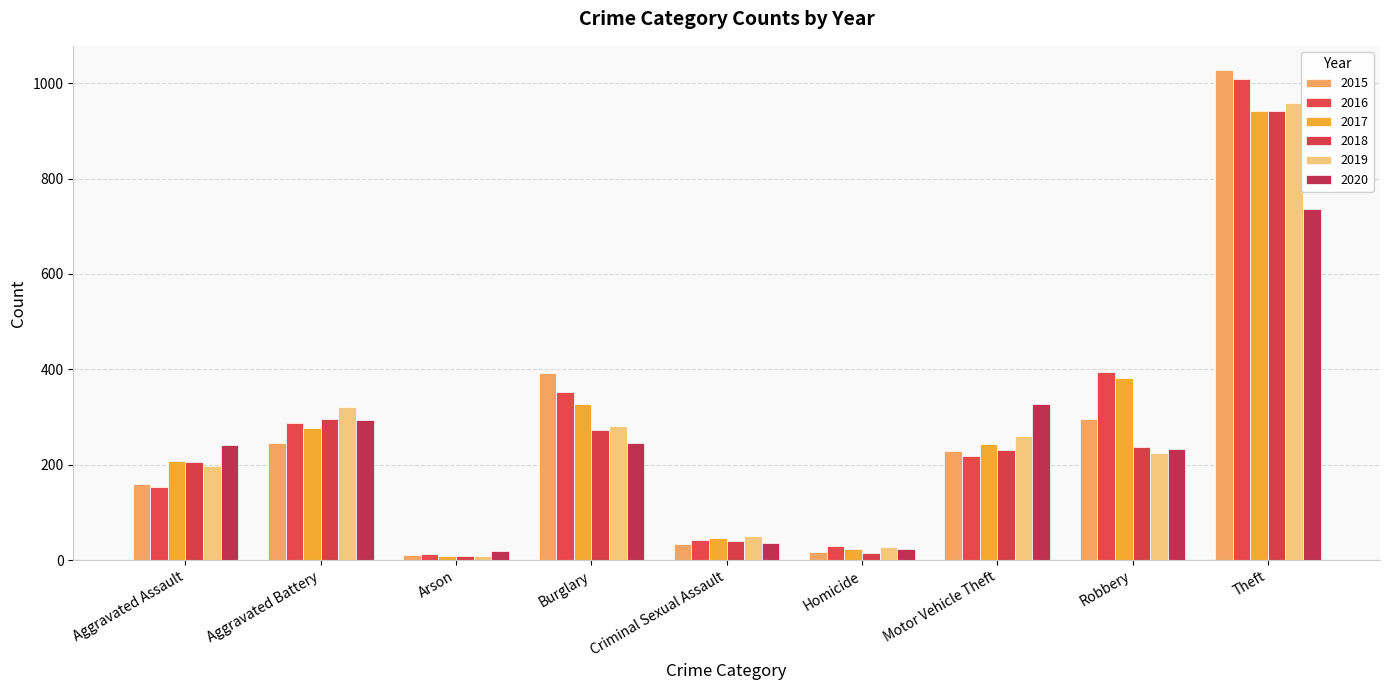

The 2019 series shows 339 at Theft. True or false?

False